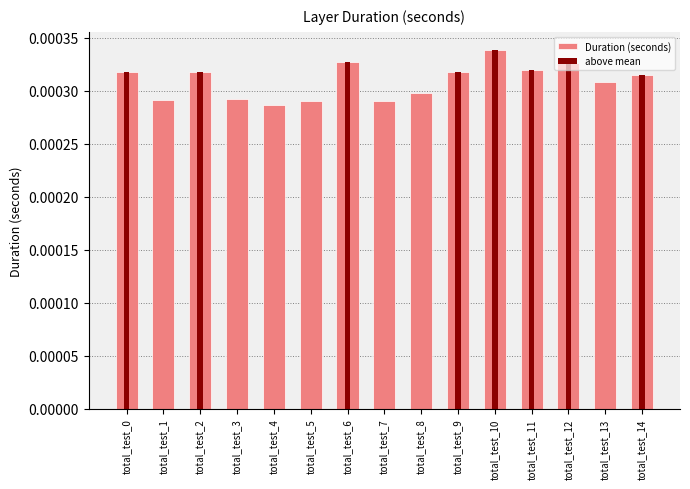

Between total_test_5 and total_test_13, which is larger?

total_test_13